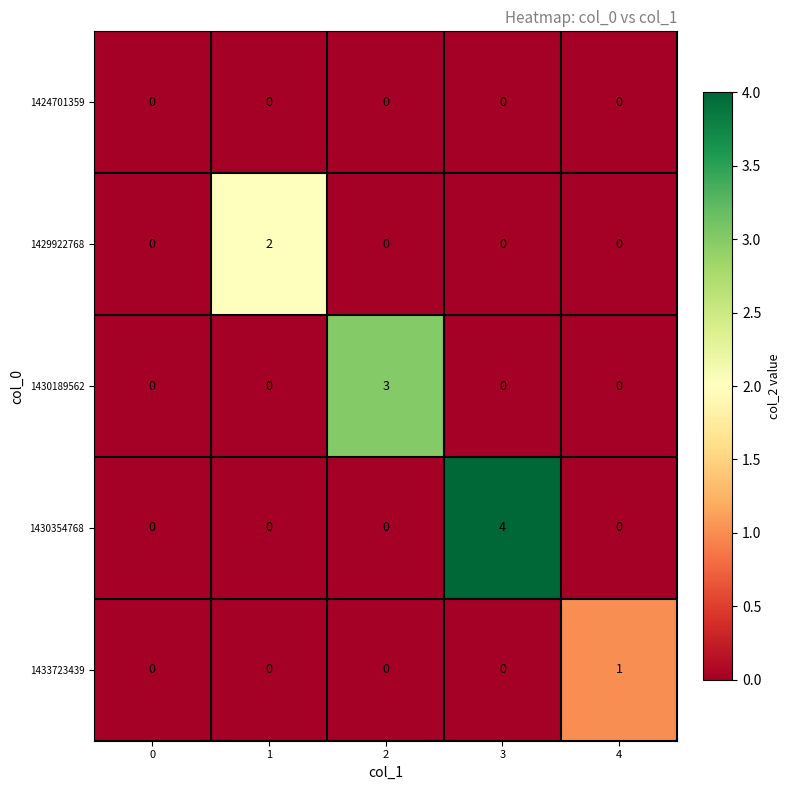

How many positive values does the 1430189562 series have?

1